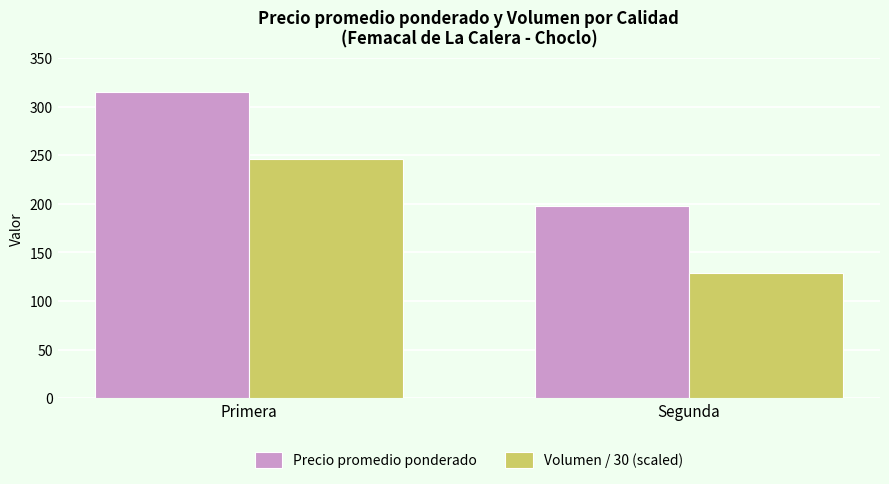

What is the average value of the Volumen / 30 (scaled) series?

187.6